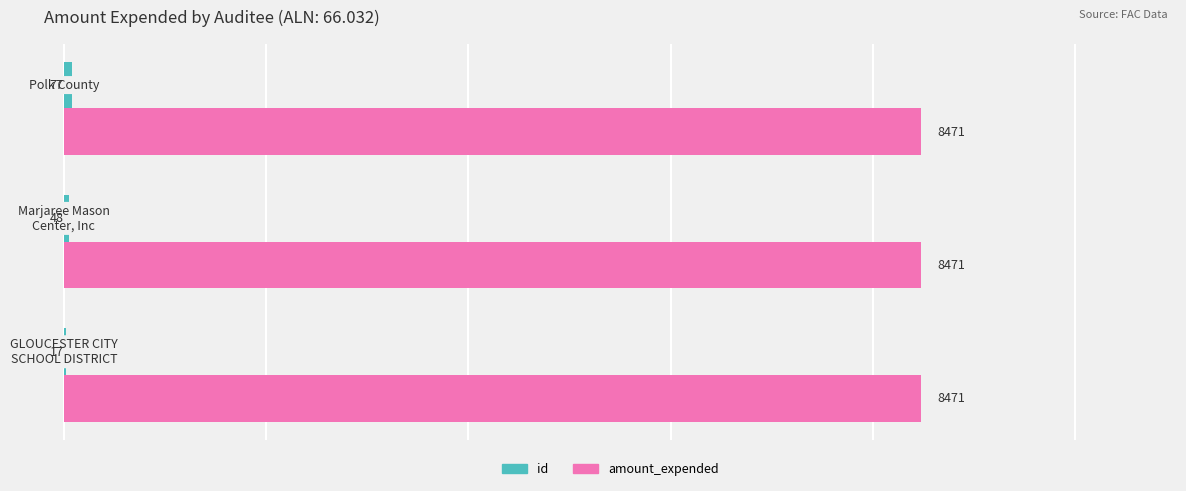

What is the sum of all amount_expended values?

25413